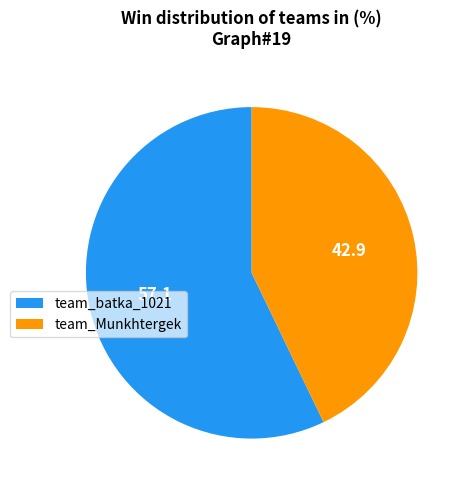

Which has a higher value, team_batka_1021 or team_Munkhtergek?

team_batka_1021